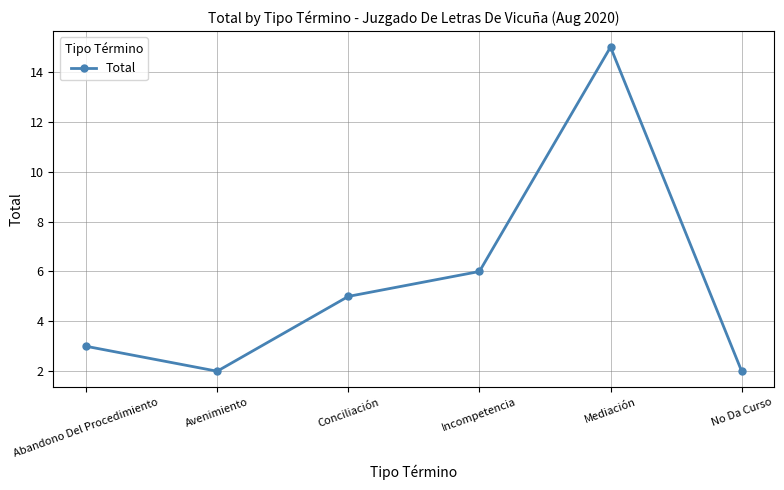

True or false: the data has more than 0 interior local peaks.

True